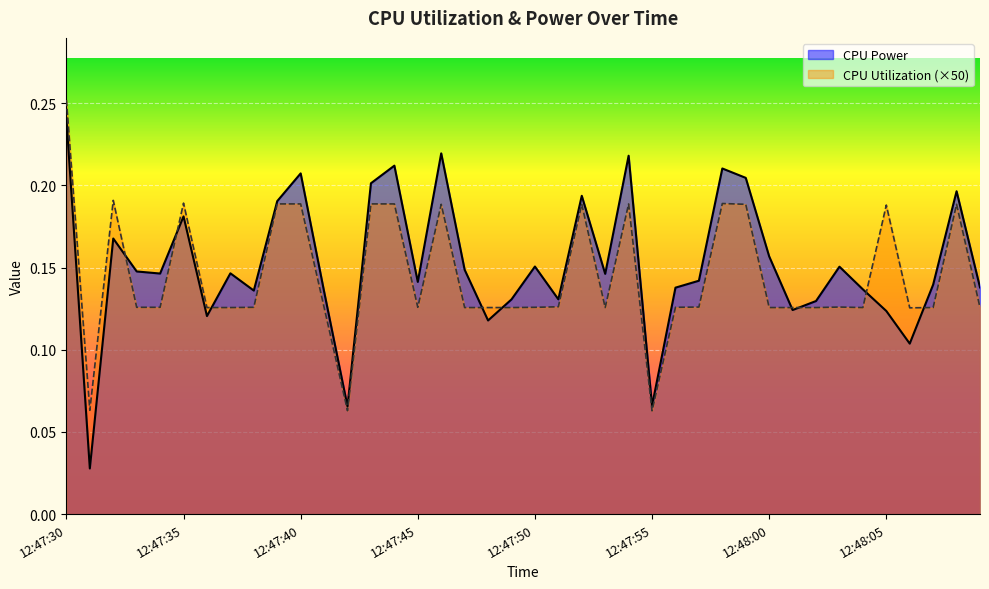

After their last crossing, which series has the higher values: CPU Utilization or CPU Power?

CPU Power